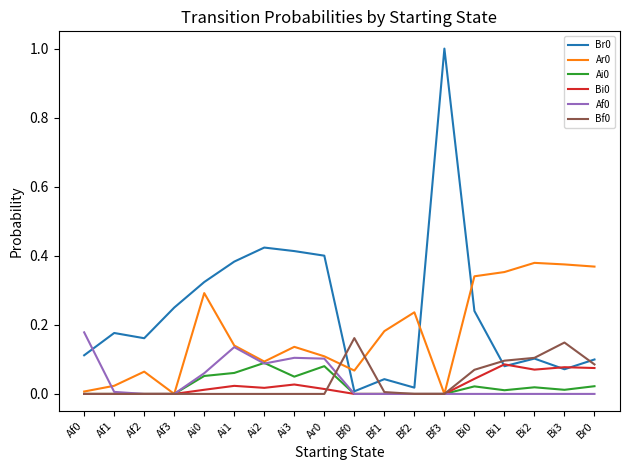

Which category has the highest value across all series?

Bf3